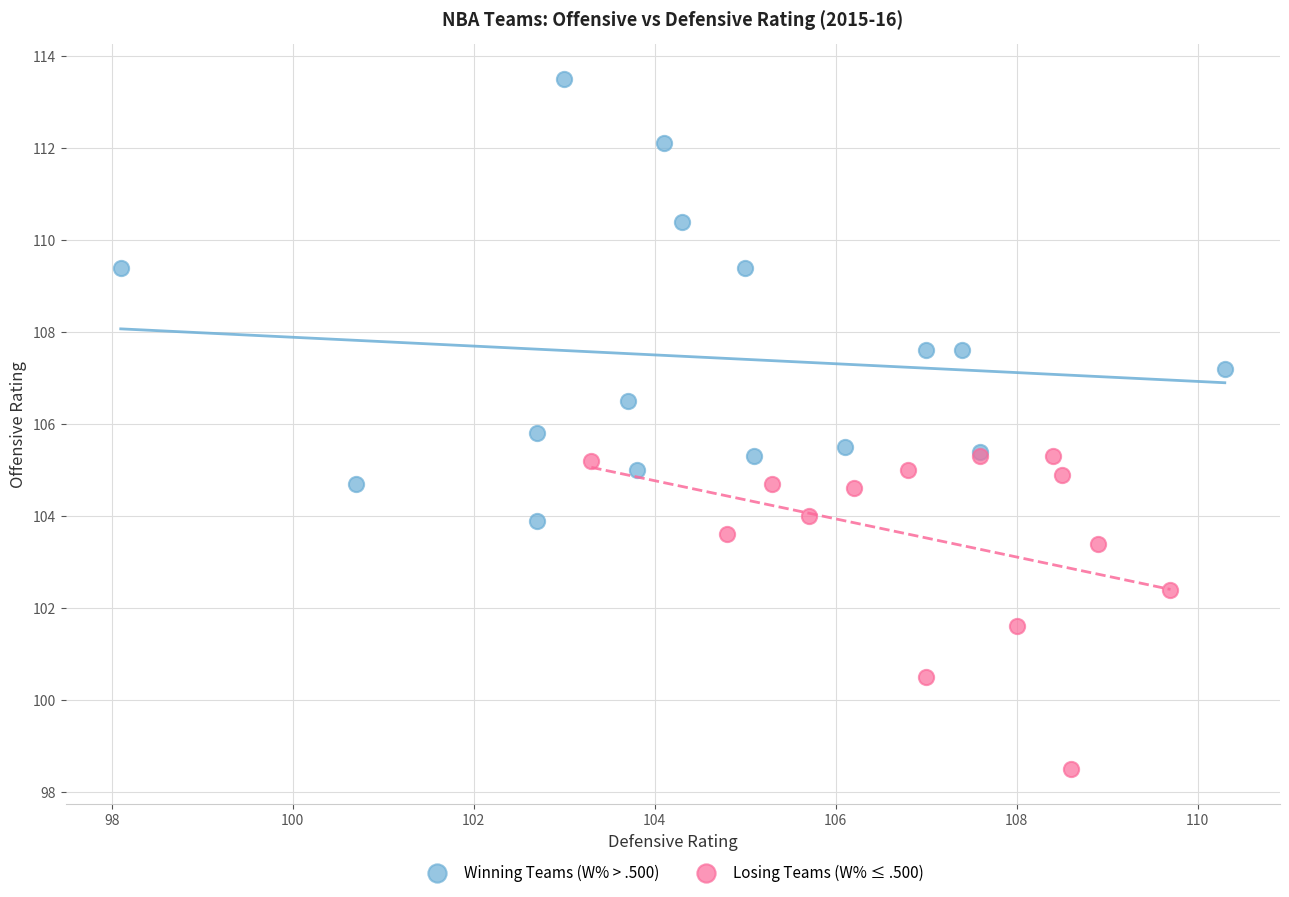

What are all the series names shown in the legend?

Winning Teams (W% > .500), Losing Teams (W% ≤ .500)